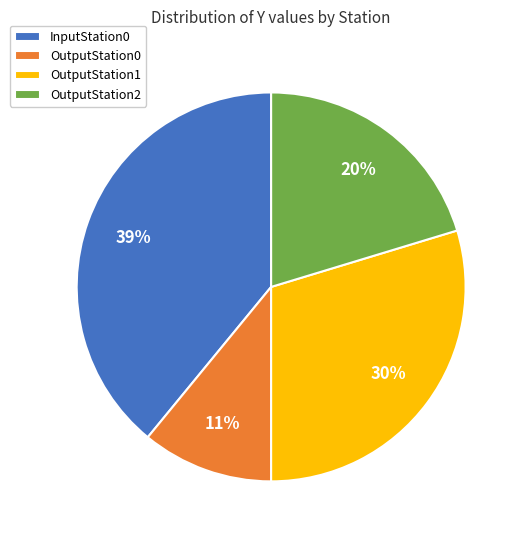

Is there a majority slice in this chart?

No